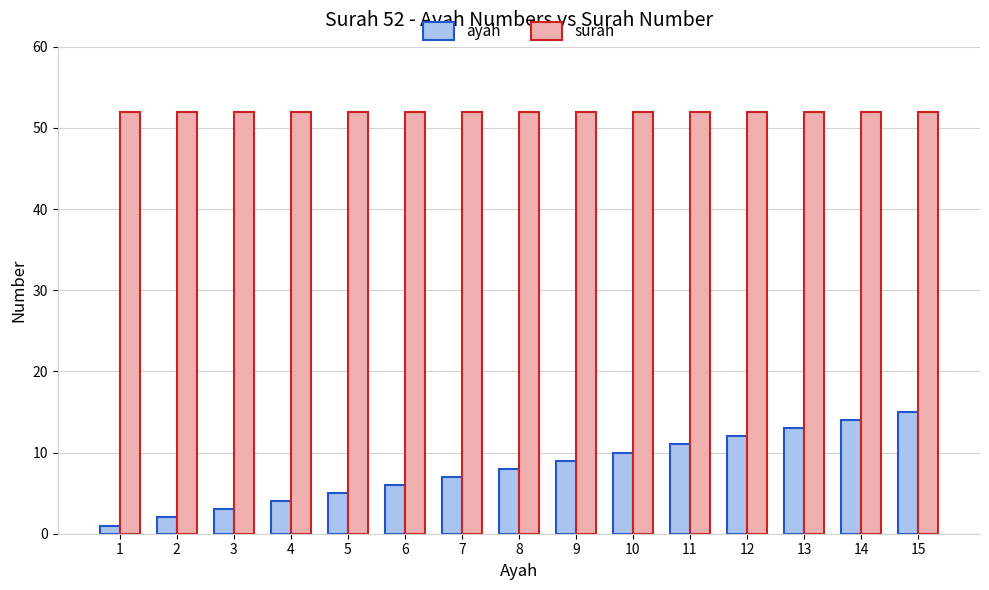

What are all the series names shown in the legend?

ayah, surah